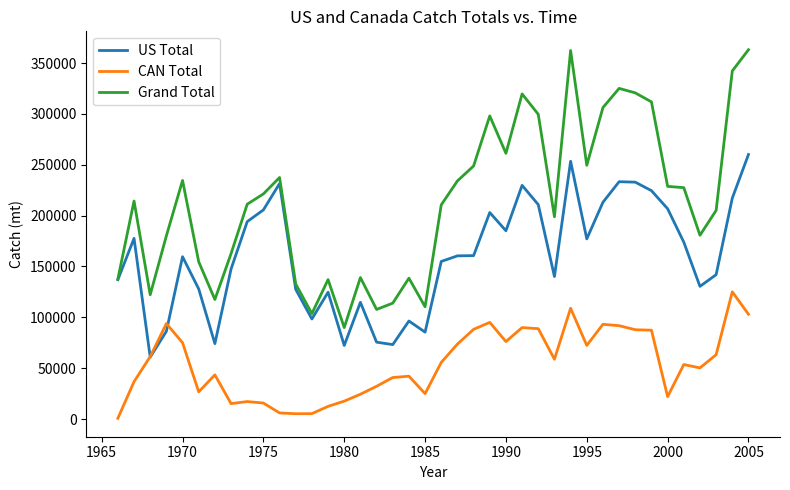

Which series has the largest total across all categories?

Grand Total